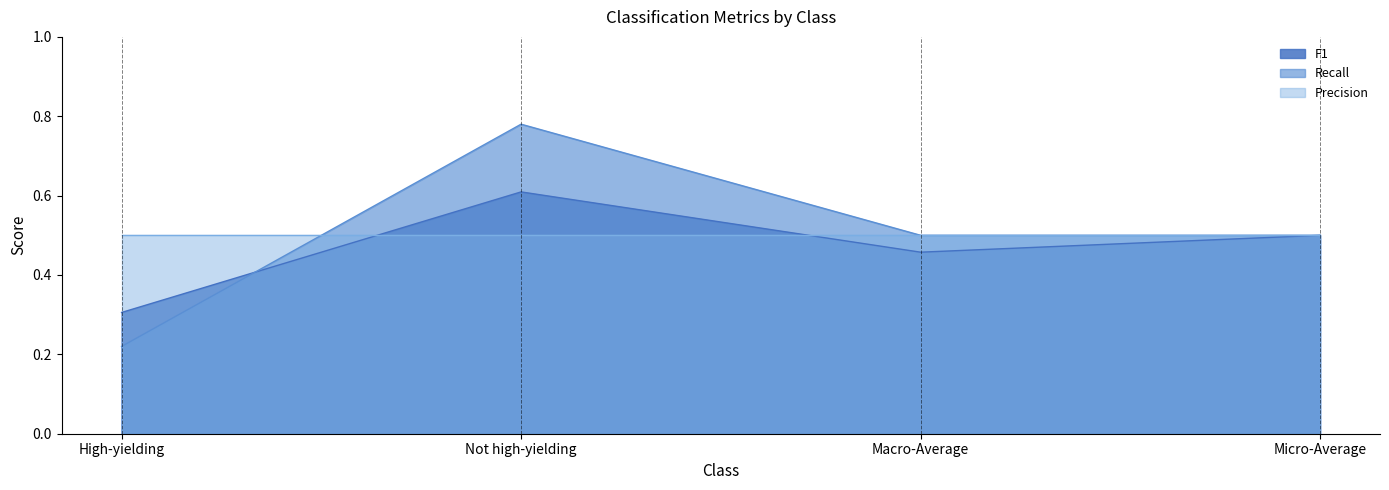

How many series are shown in this chart?

3